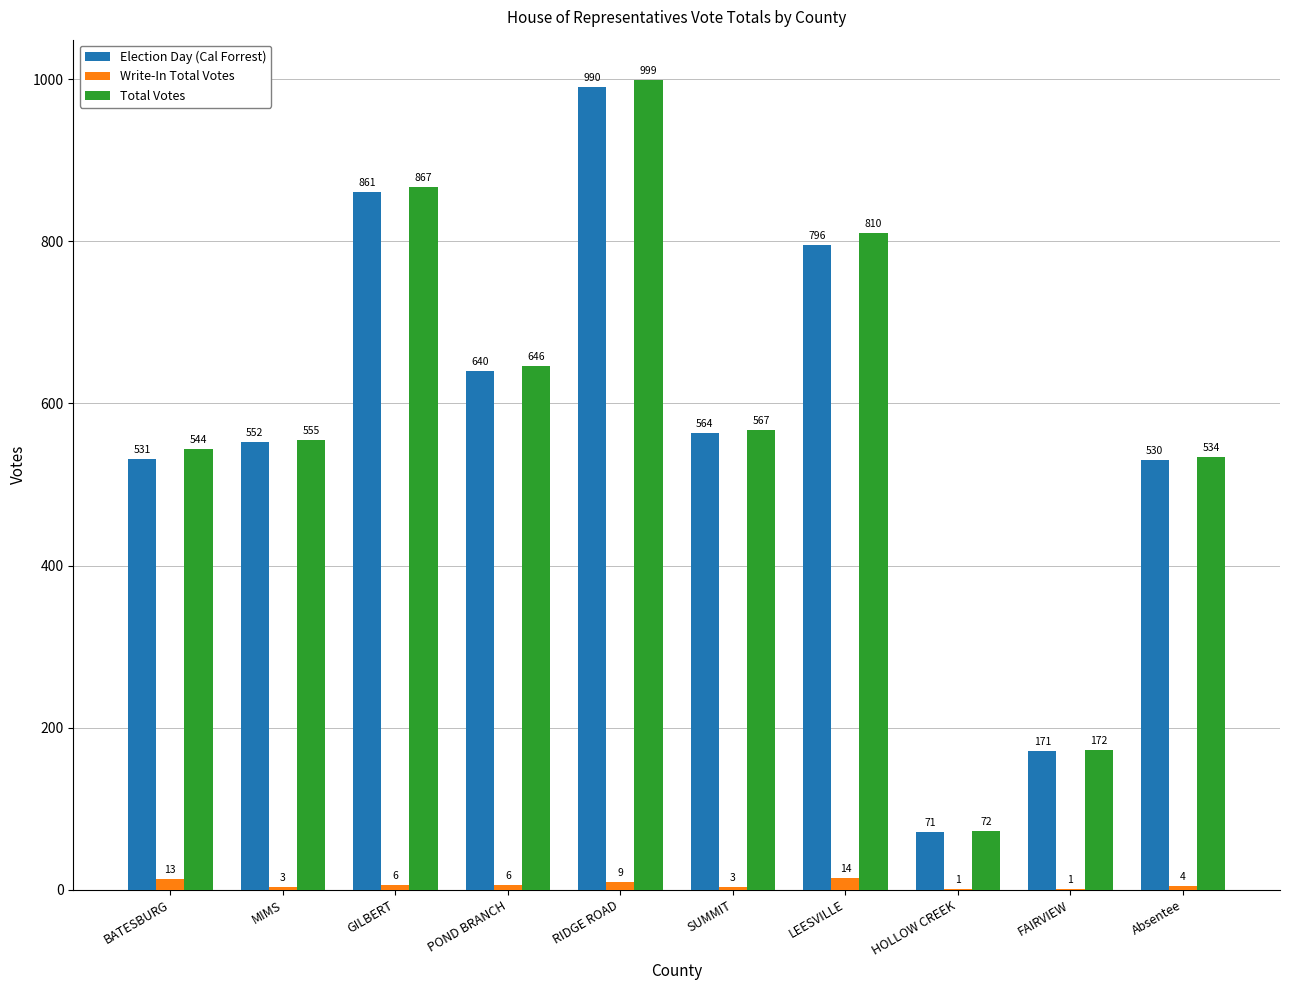

Which category has the highest value across all series?

RIDGE ROAD